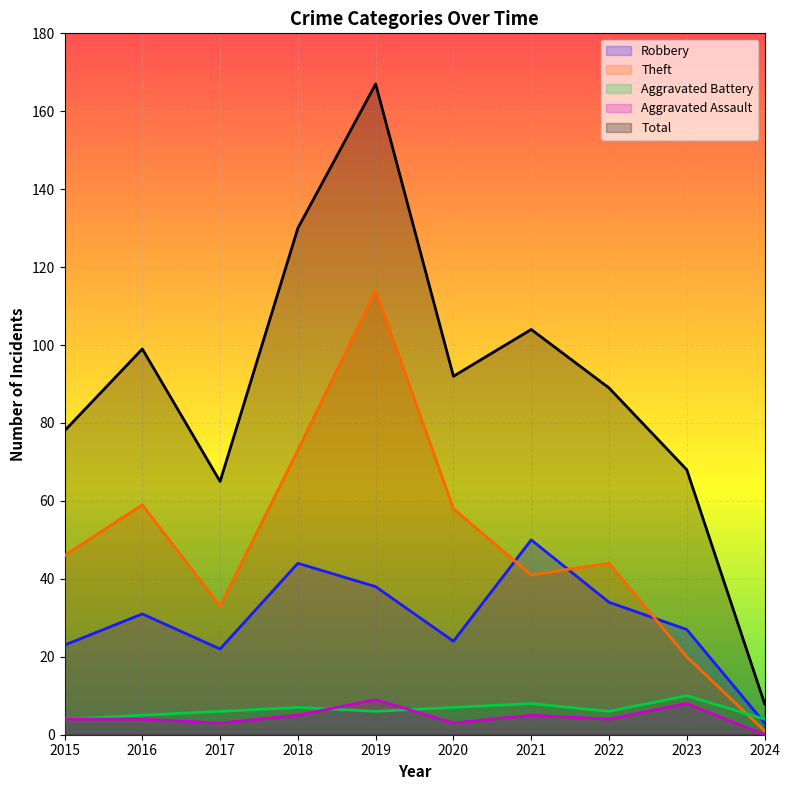

Where is the first local minimum for Total?

2017